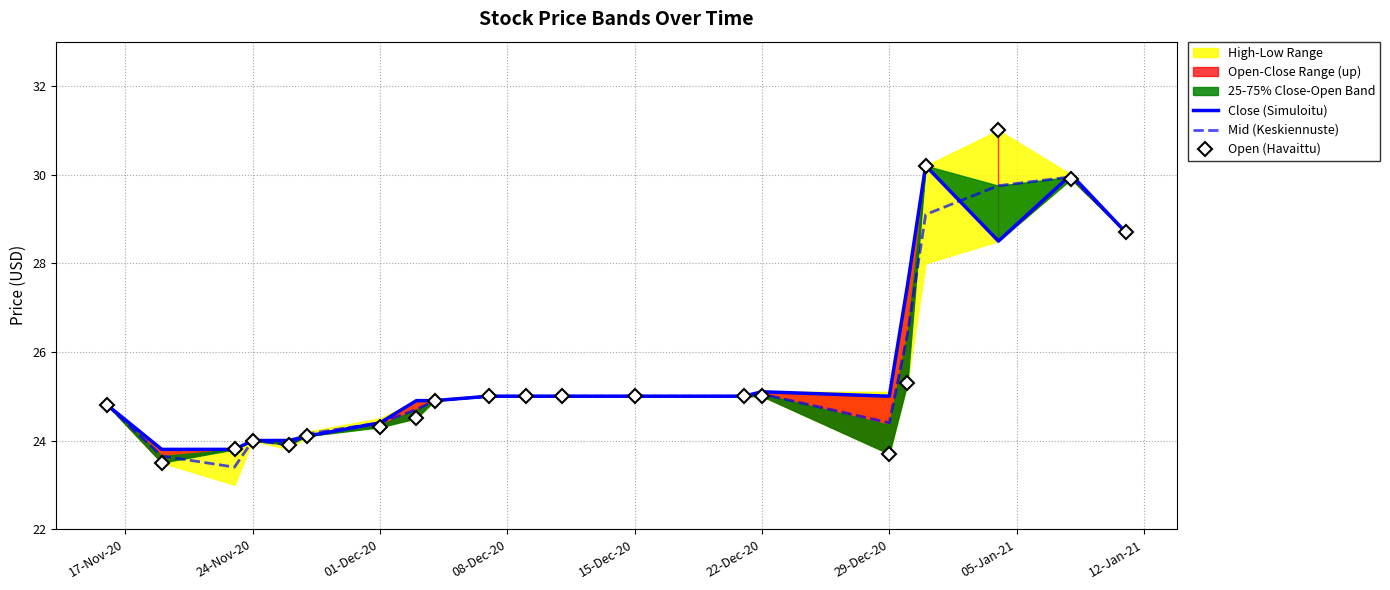

Which series has the largest total across all categories?

Close (Simuloitu)